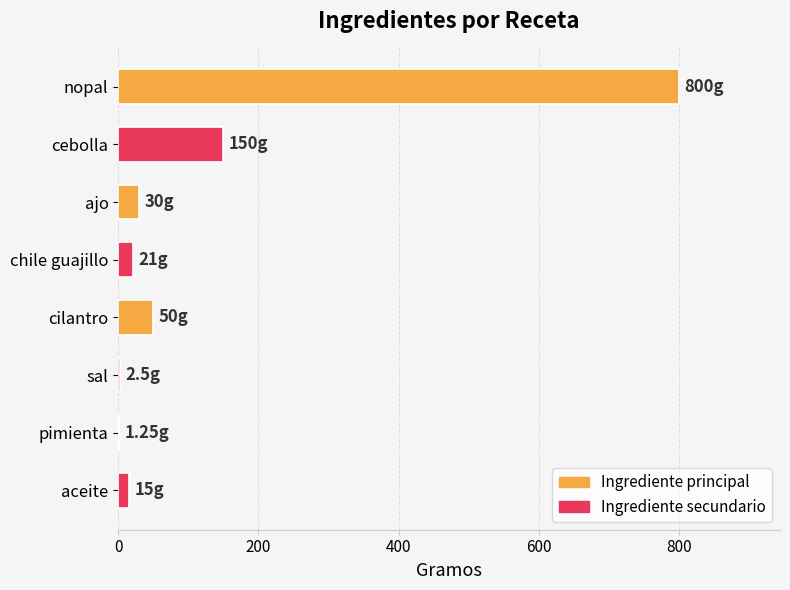

Which has a higher value, chile guajillo or pimienta?

chile guajillo